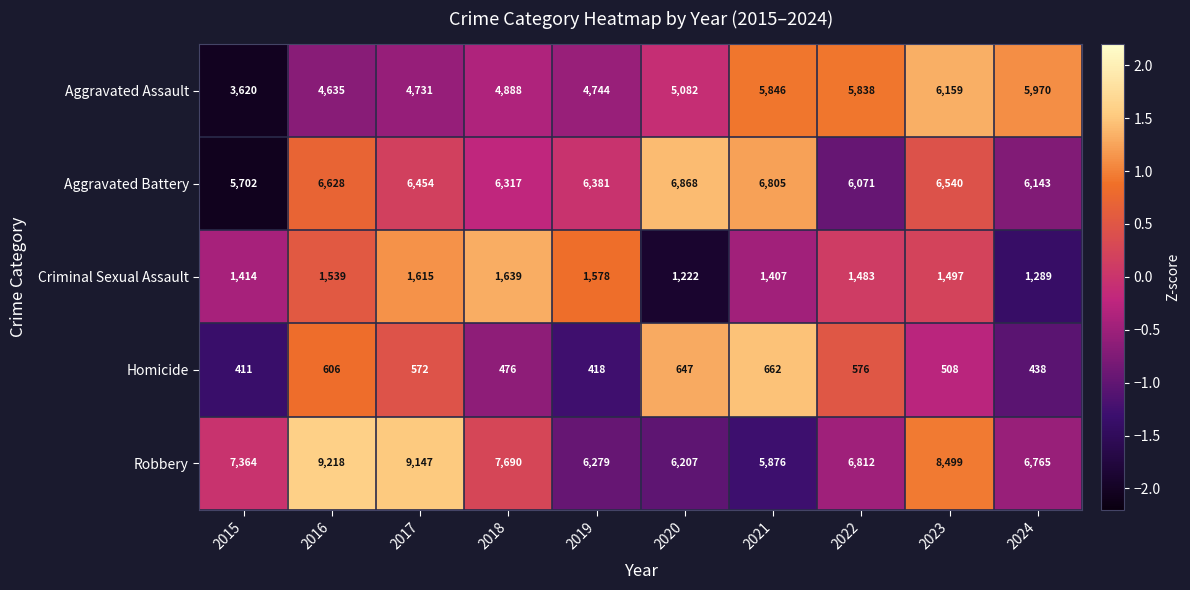

What is the total value across all series at 2016?

22626